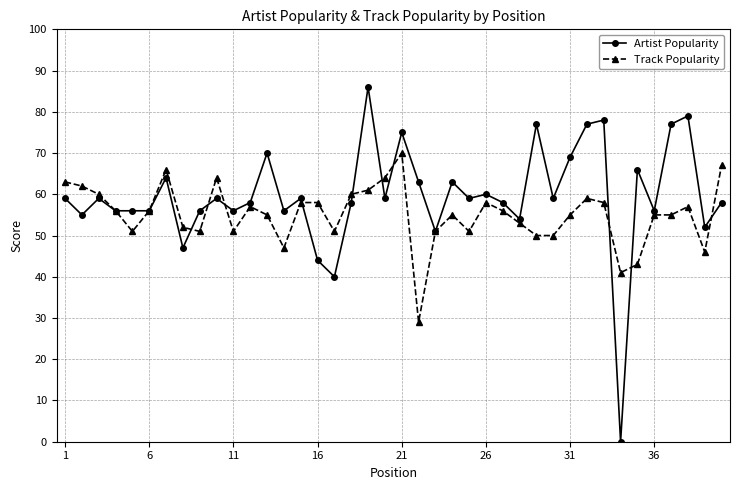

In Artist Popularity, how many points are higher than both neighbors (excluding endpoints)?

13